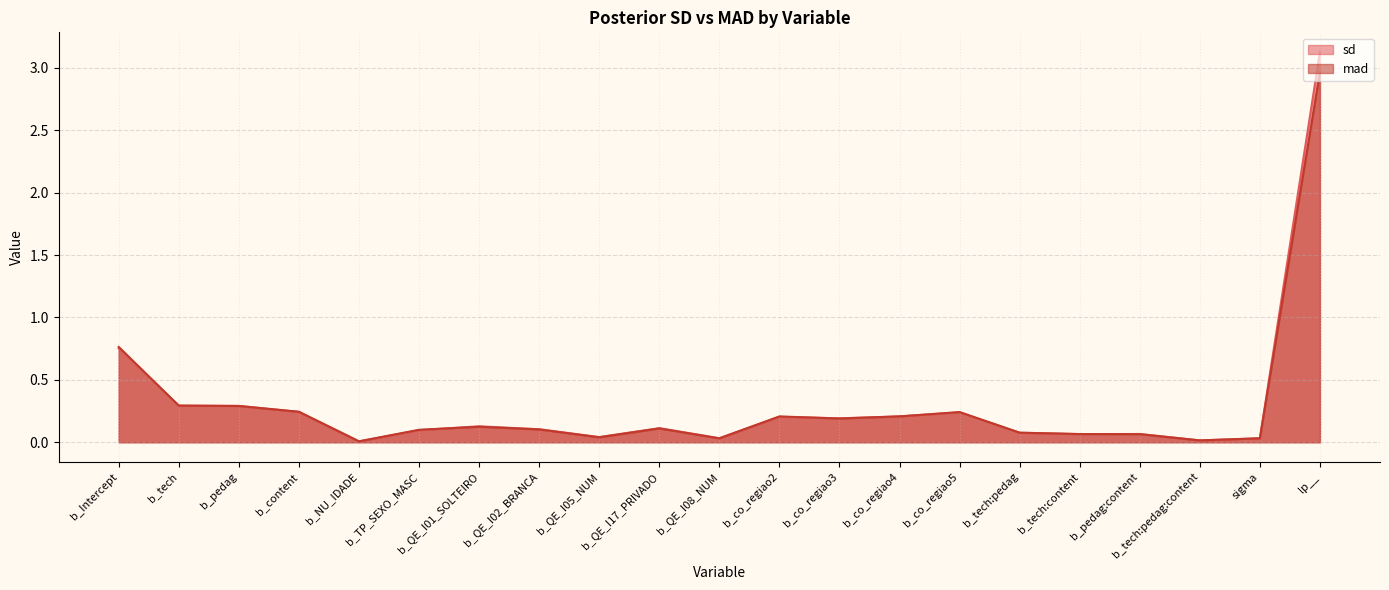

What is the value of the sd point at the 7th from the left?

0.1